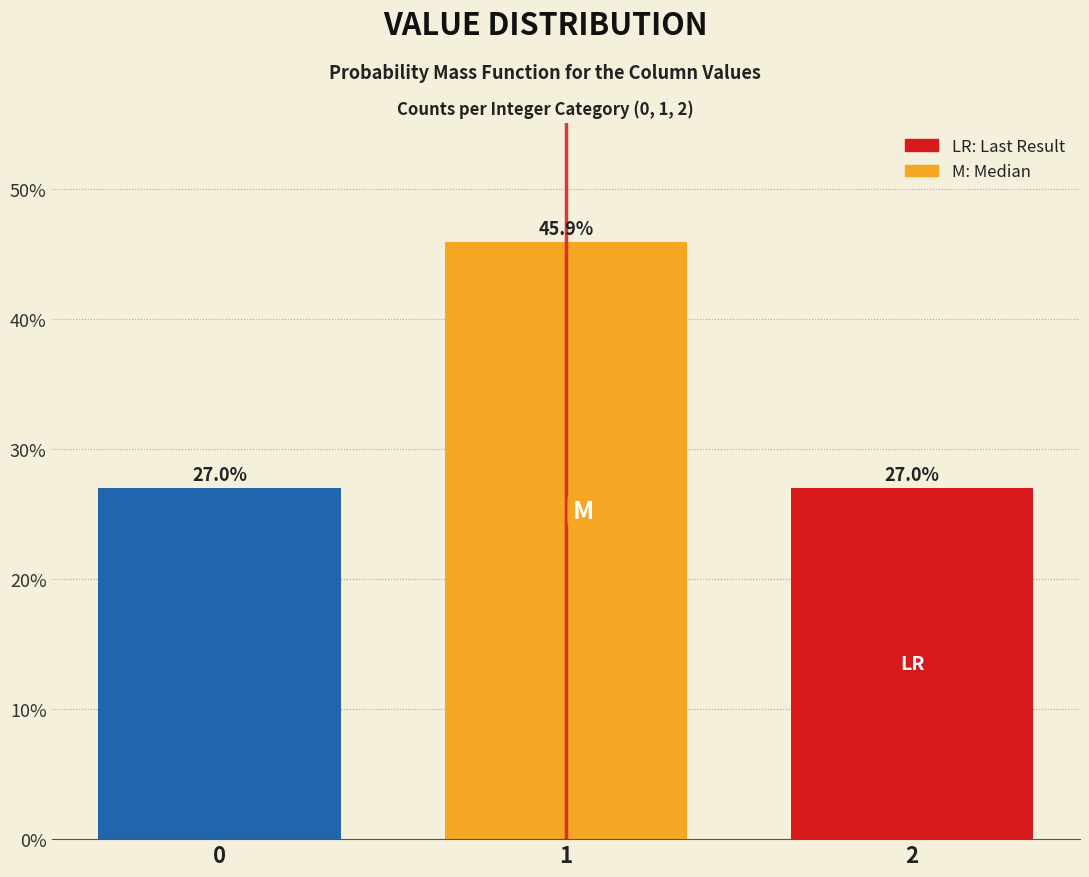

Reading left to right, transcribe all the data shown in this chart.

0=27.0	1=45.9	2=27.0